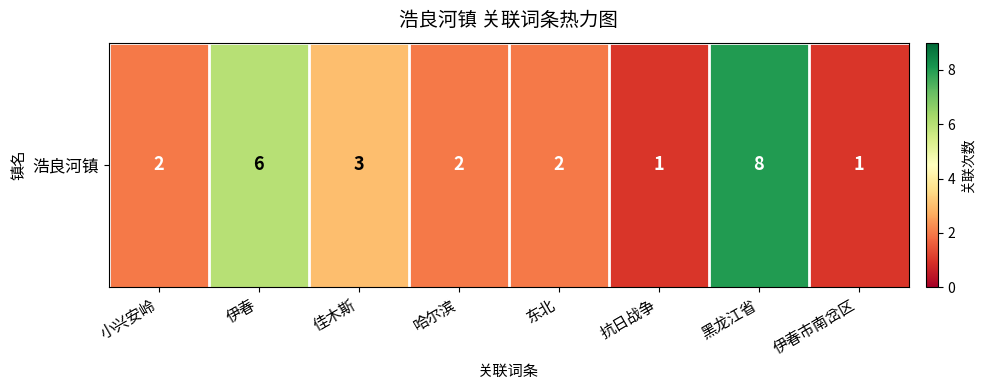

What is the difference between the maximum and minimum values?

7